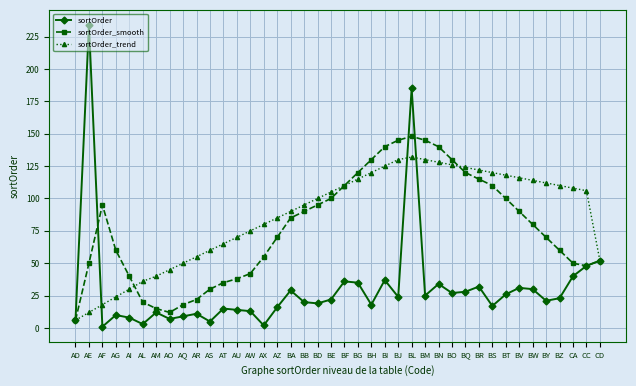

What is the greatest value displayed?

234